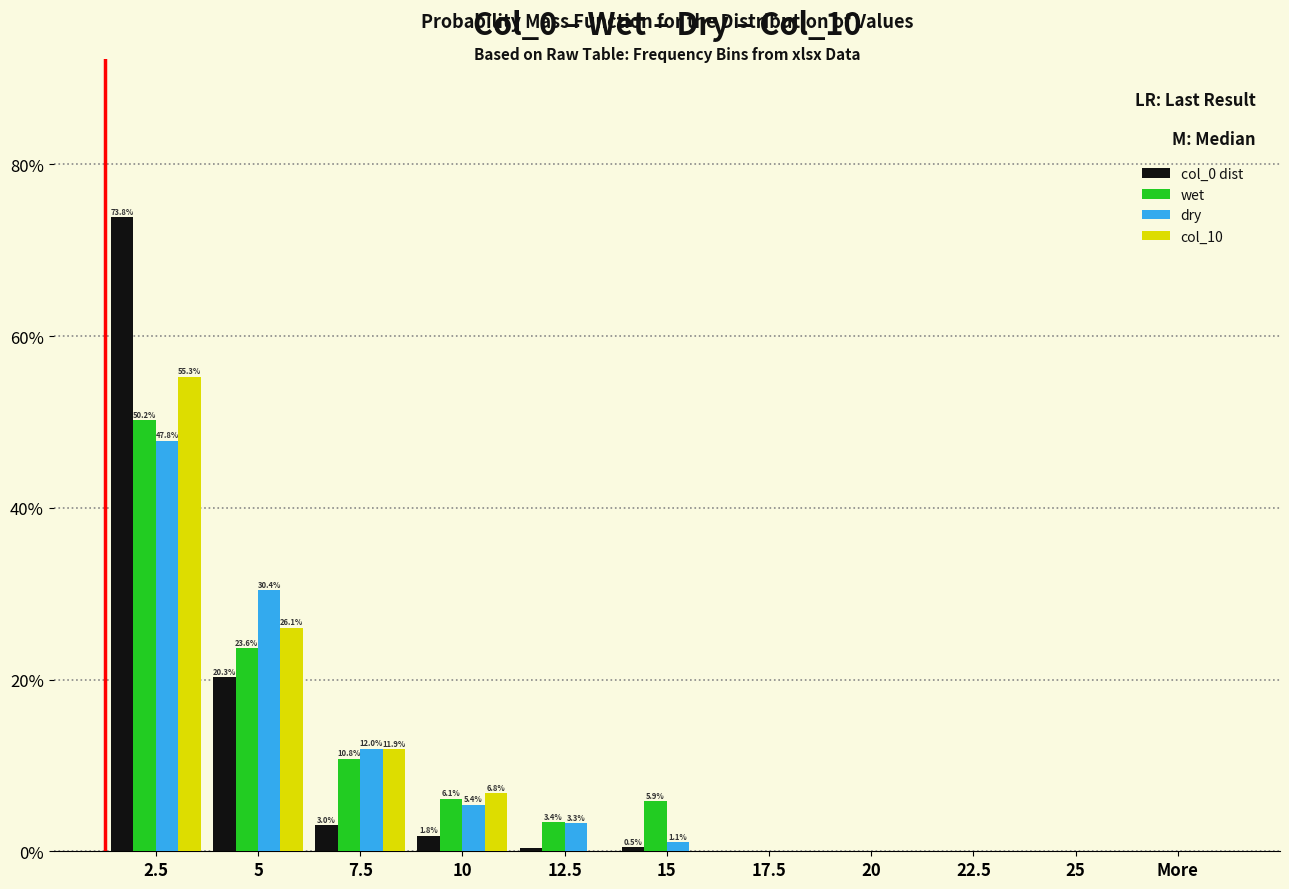

Is it true that col_10 equals 0.0 at 12.5?

True